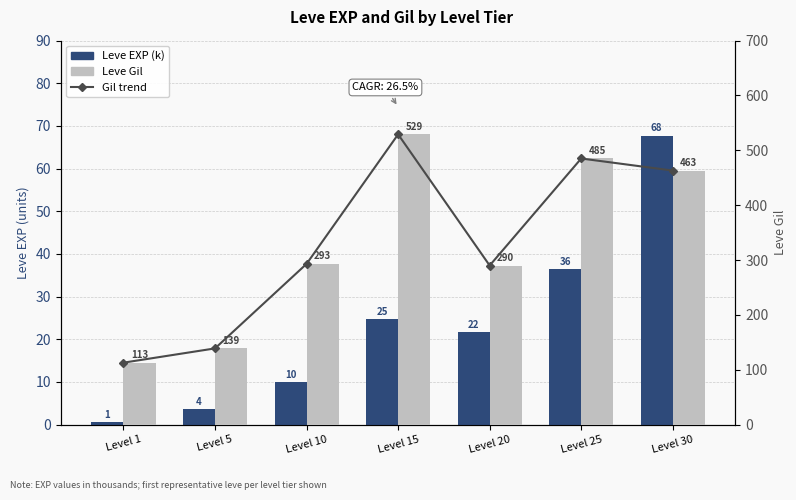

What is the value of the Gil trend bar at the 3rd from the left?

293.0